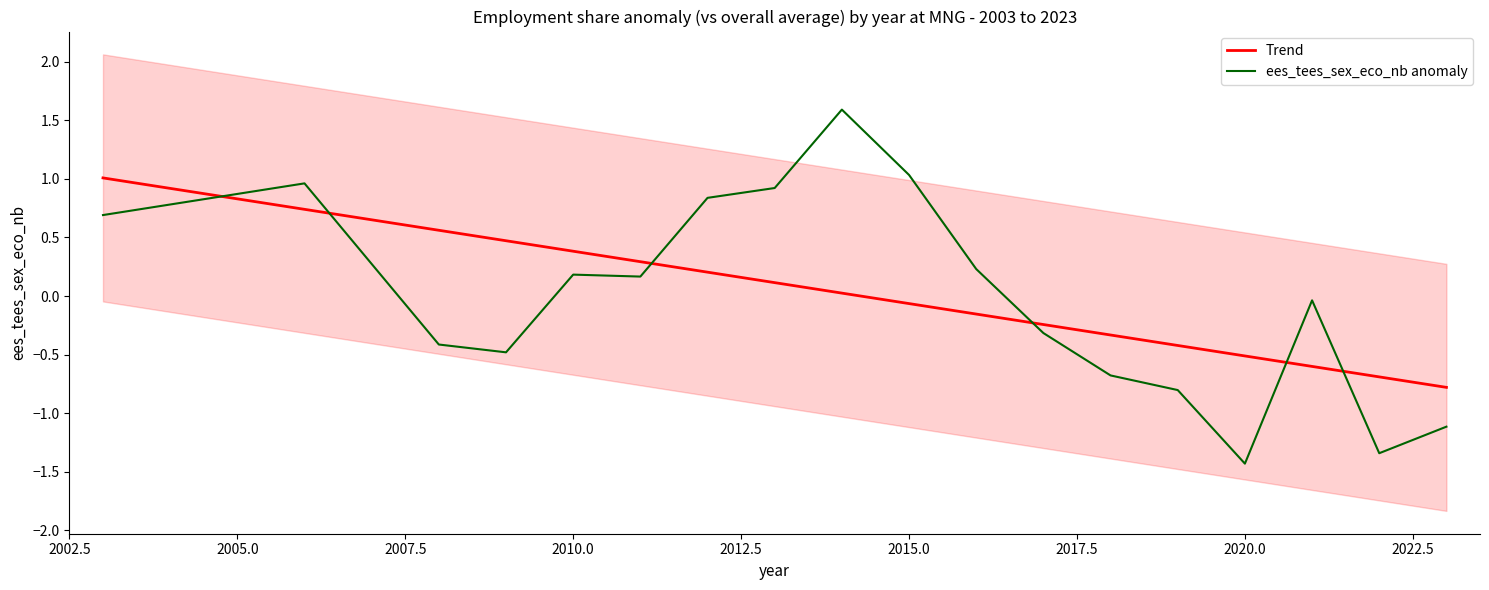

Reading right to left, transcribe all the data shown in this chart.

Trend: -0.8	-0.7	-0.6	-0.5	-0.4	-0.3	-0.2	-0.2	-0.1	0.0	0.1	0.2	0.3	0.4	0.5	0.6	0.7	1.0
ees_tees_sex_eco_nb anomaly: -1.1	-1.3	-0.0	-1.4	-0.8	-0.7	-0.3	0.2	1.0	1.6	0.9	0.8	0.2	0.2	-0.5	-0.4	1.0	0.7